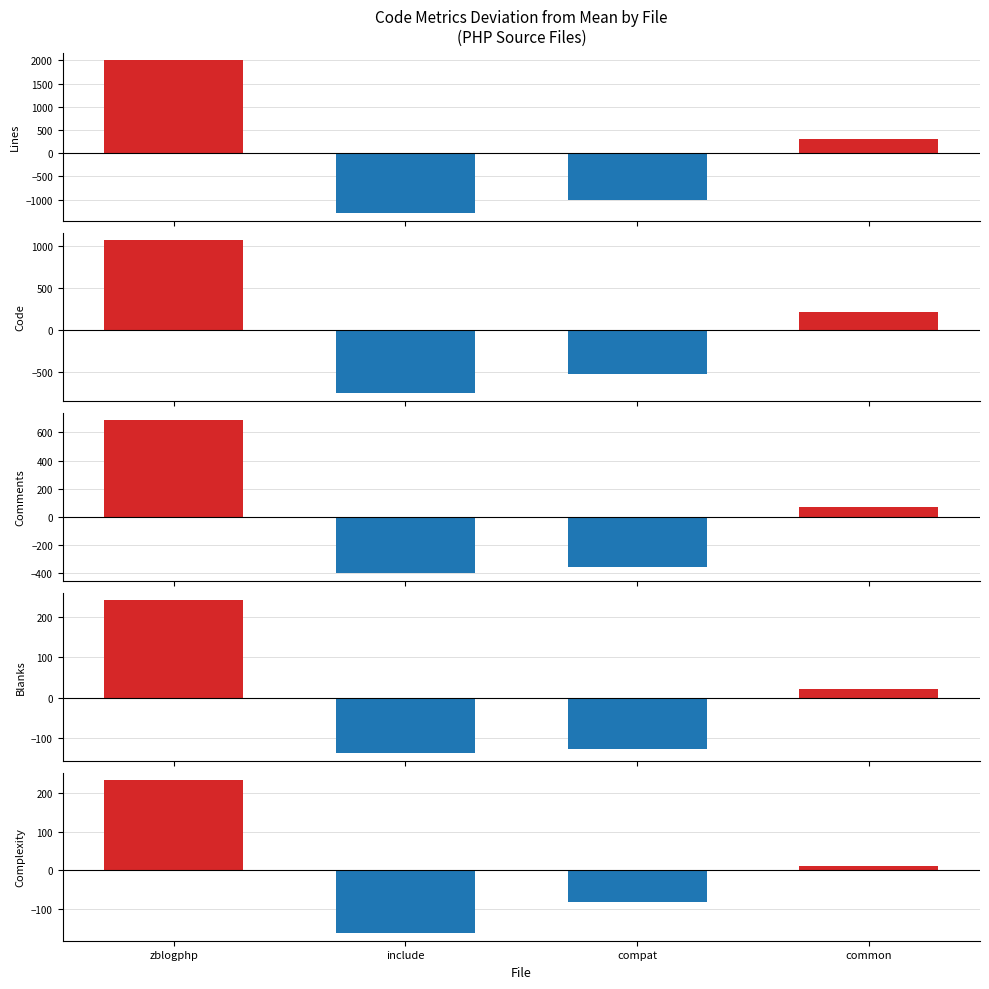

True or false: Blanks has a value of 240.2 at zblogphp.

True